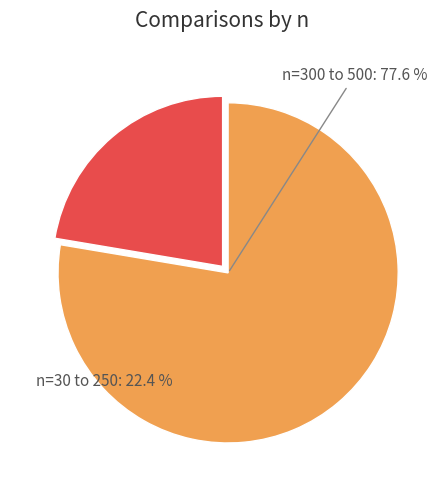

Approximately how many times larger is the value at 150 compared to 400?

0.3